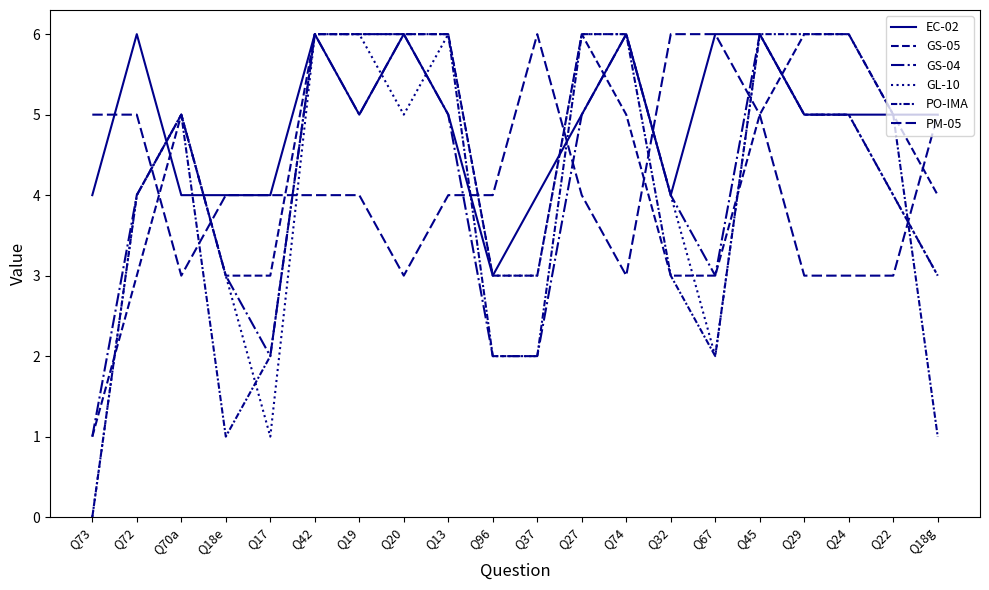

The PM-05 series shows 6 at Q32. True or false?

True